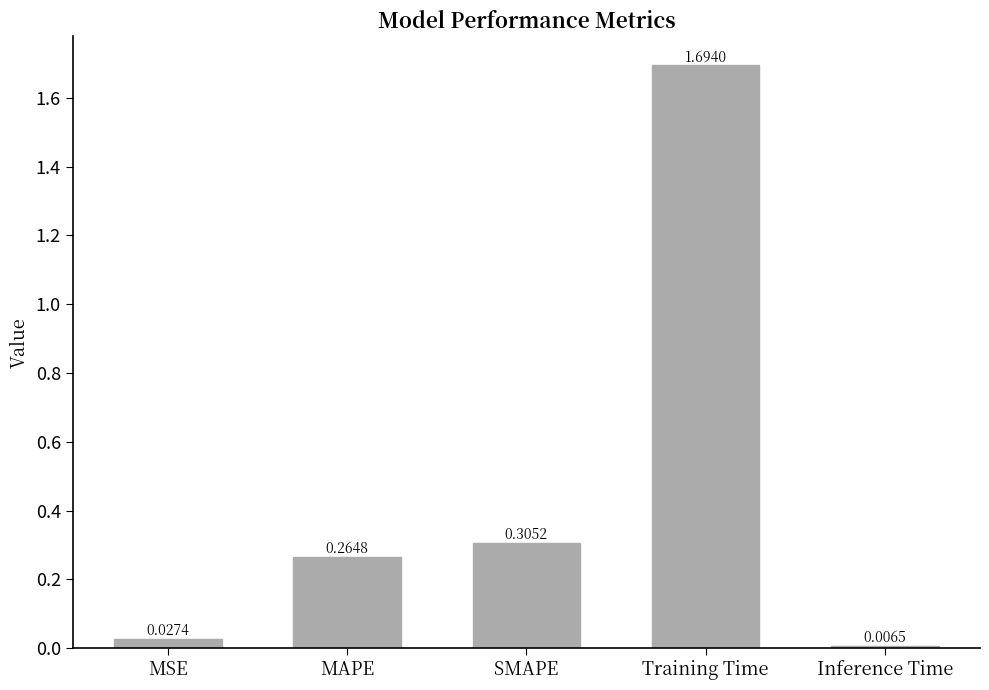

Which label corresponds to the smallest value in the chart?

Inference Time